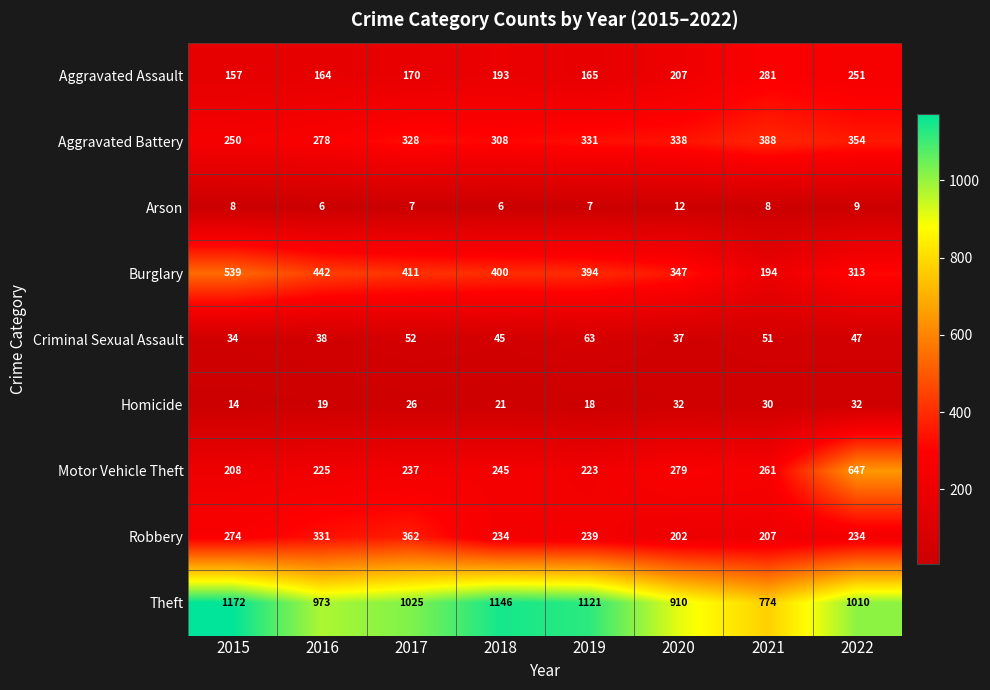

The value of Motor Vehicle Theft at 2016 is 328. True or false?

False